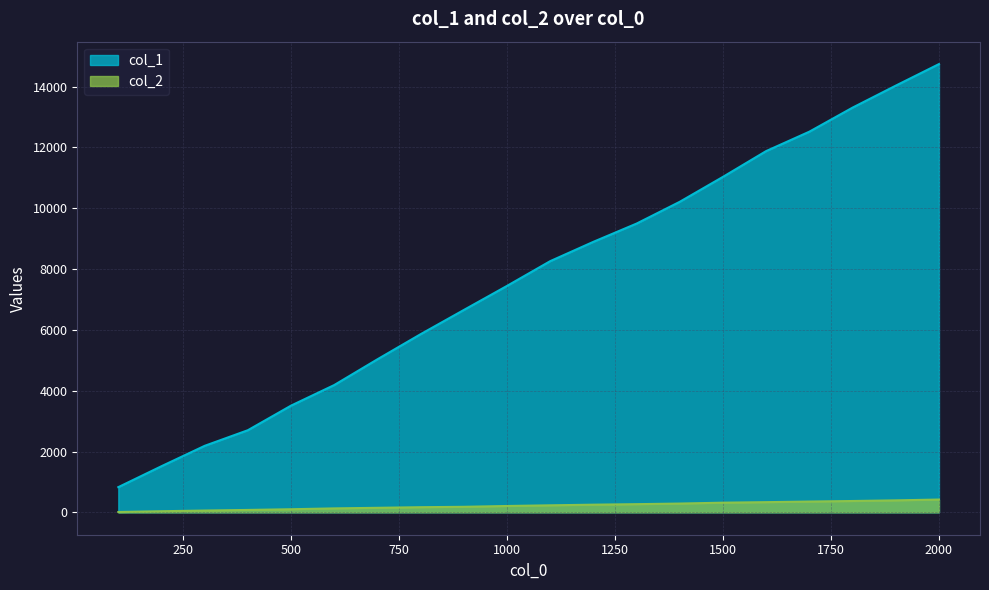

How many values in the col_1 series exceed 8262?

9